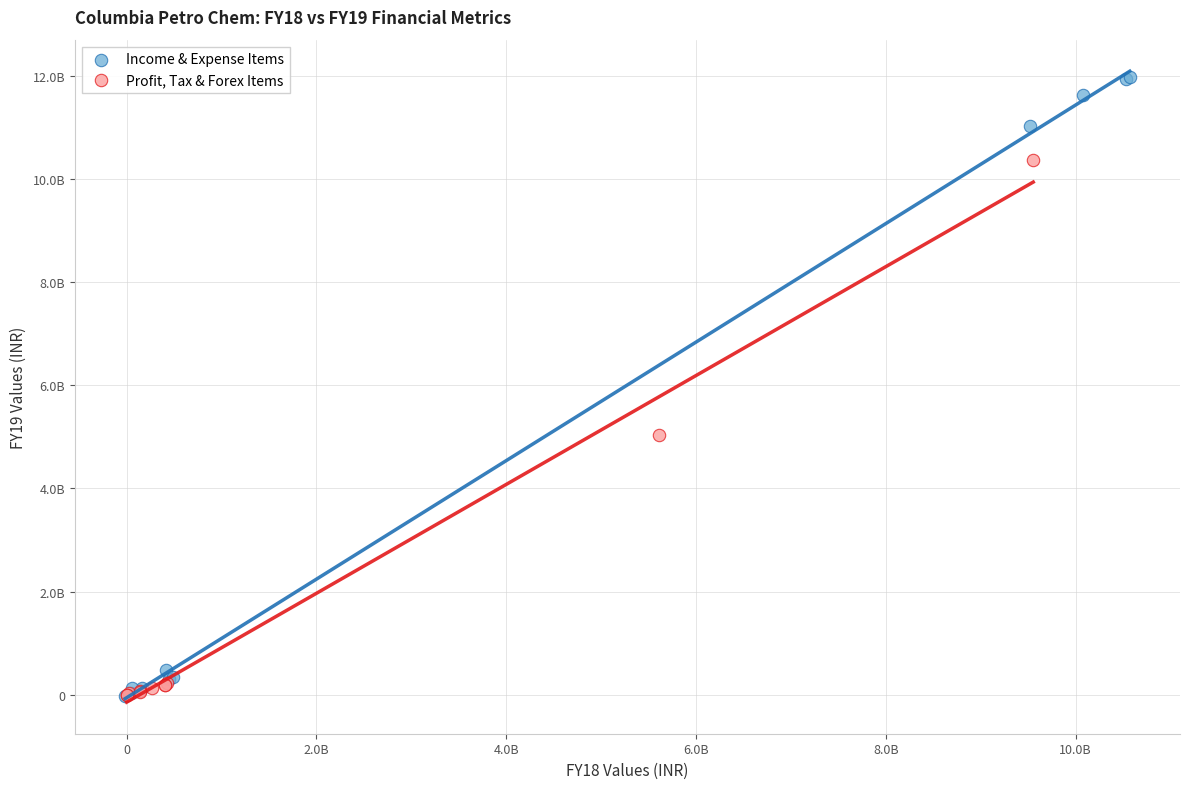

What are all the series names shown in the legend?

Income & Expense Items, Profit, Tax & Forex Items